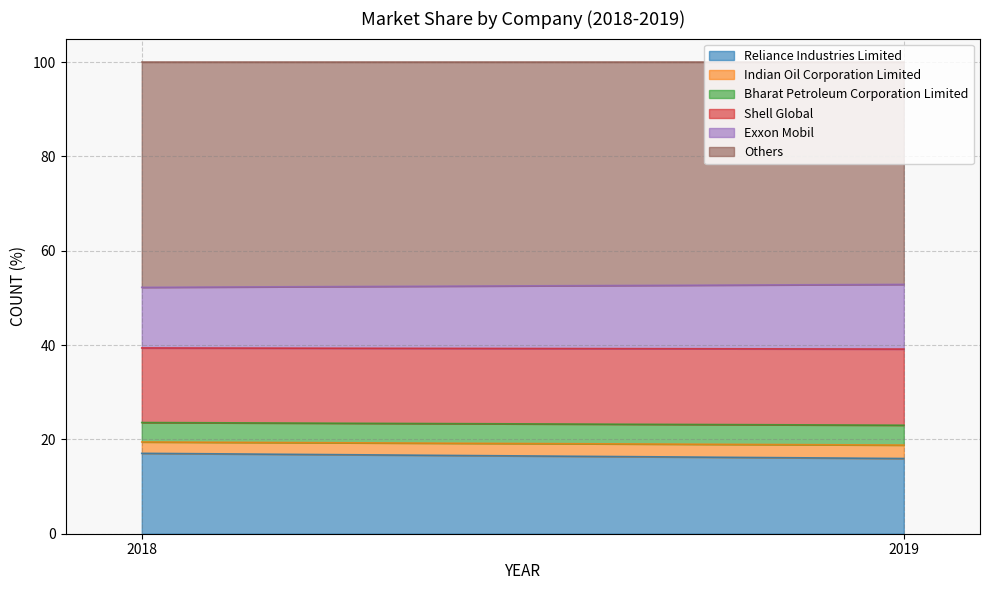

What is the value of the Others point at the 2nd from the left?

47.1